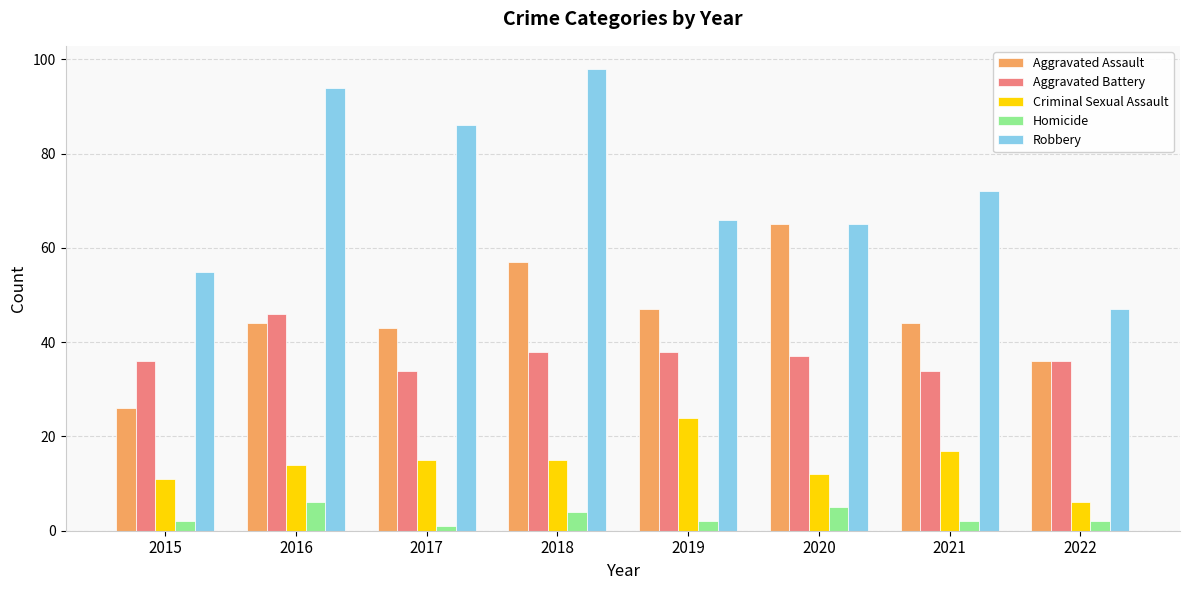

How many bars are there in total?

40